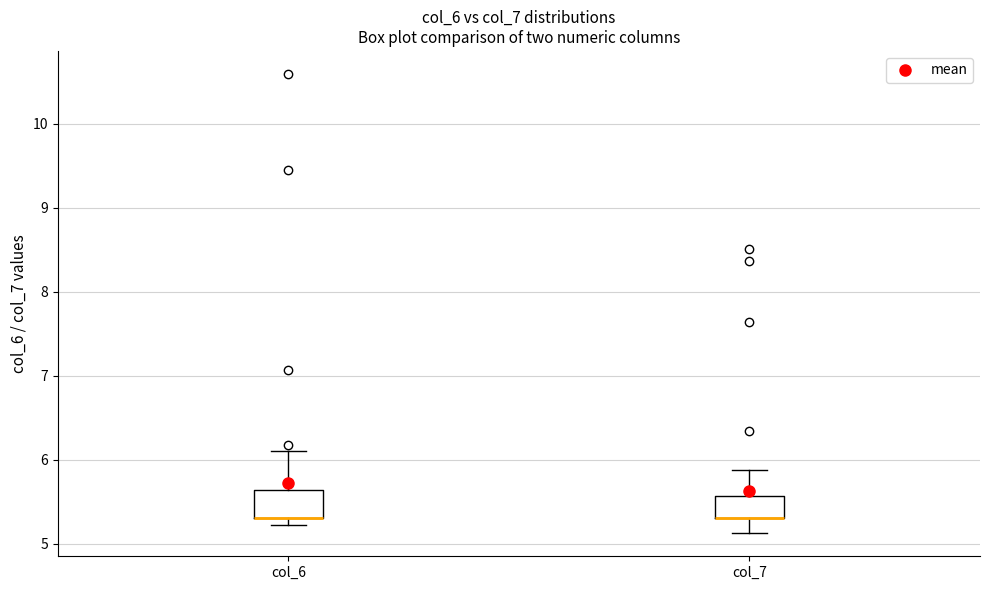

Reading left to right, transcribe this box plot: for each box, give where its median line is, the range the box spans, and where its two whiskers end, as read against the y-axis. The values are not printed on the chart, so give them approximately, as read against the axis.

col_6: median 5.3 (drawn on the box's lower edge), box 5.3 to 5.6, whiskers 5.2 to 6.1
col_7: median 5.3 (drawn on the box's lower edge), box 5.3 to 5.6, whiskers 5.1 to 5.9